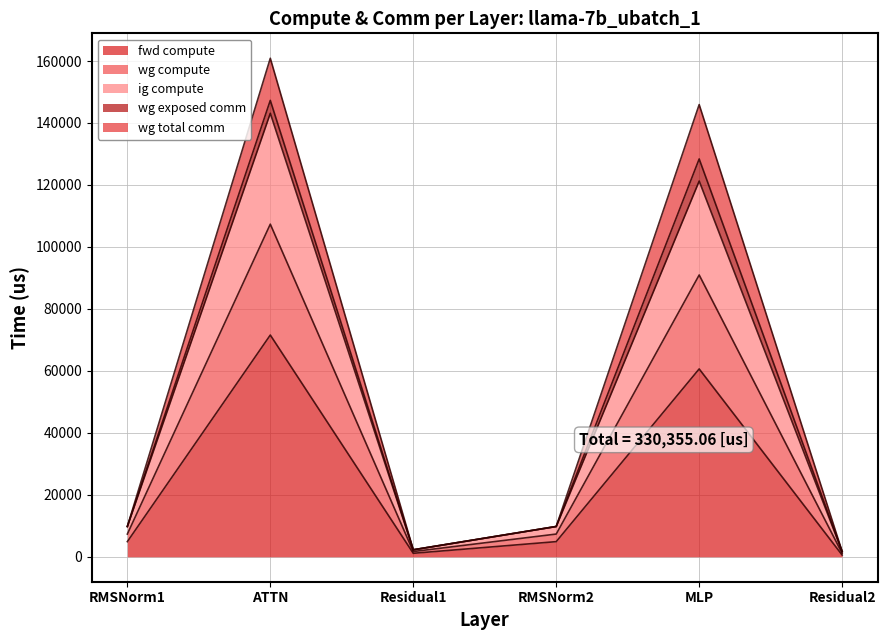

Is the value of wg compute at Residual2 greater than the value of ig compute at RMSNorm1?

No